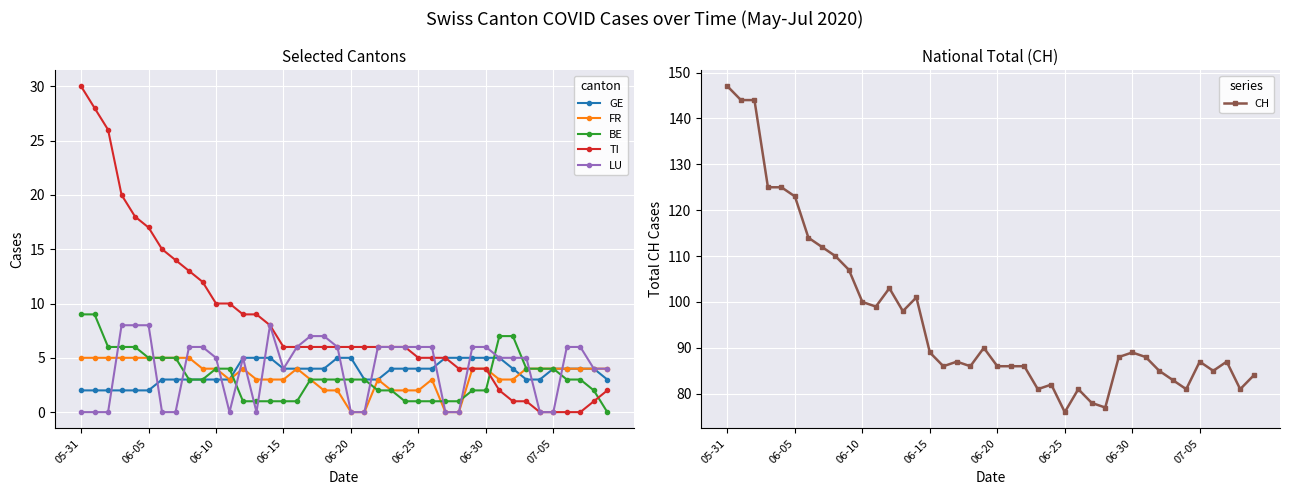

How many lines are shown in the chart?

6